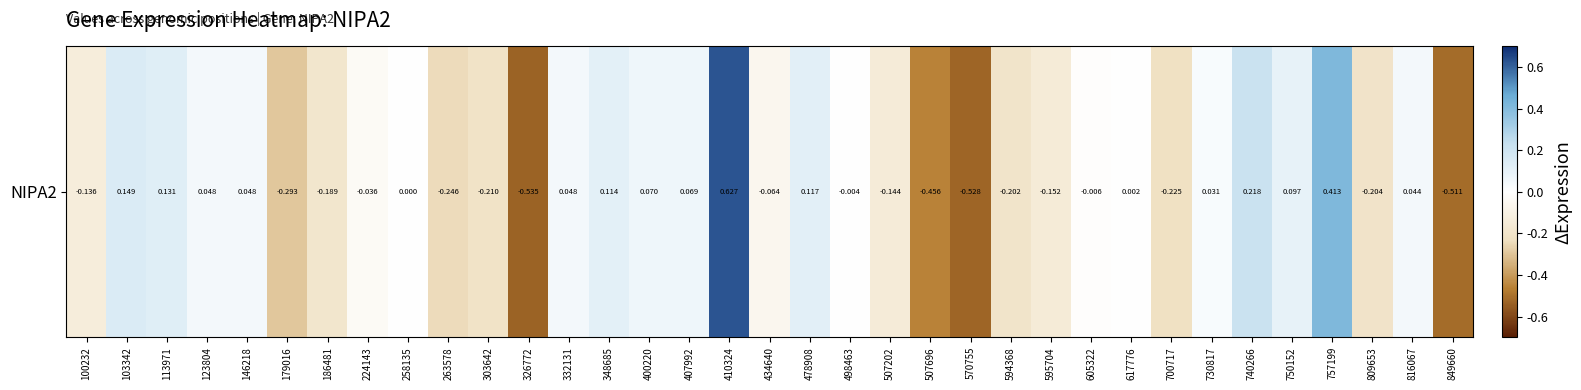

How many series are shown in this chart?

1